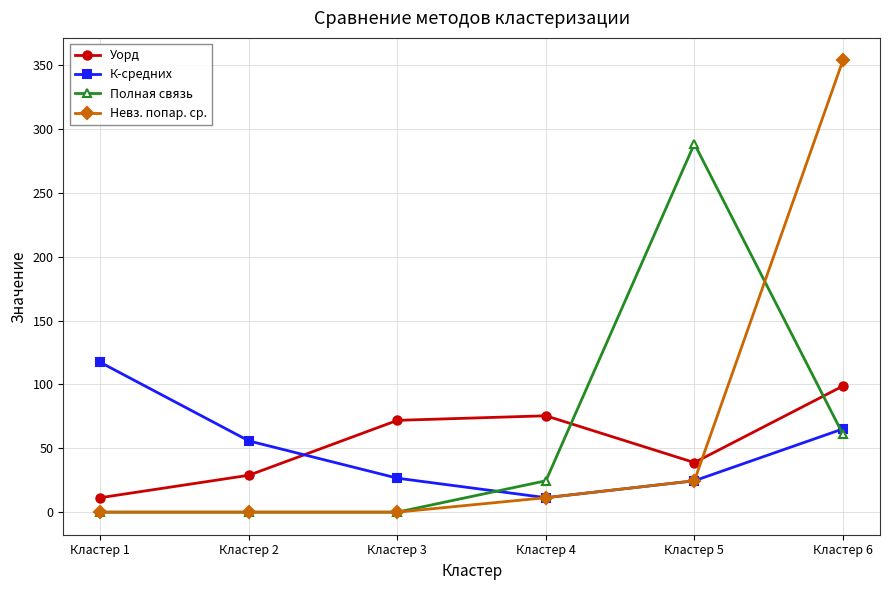

What is the difference between the maximum and second lowest values in the Полная связь series?

288.4